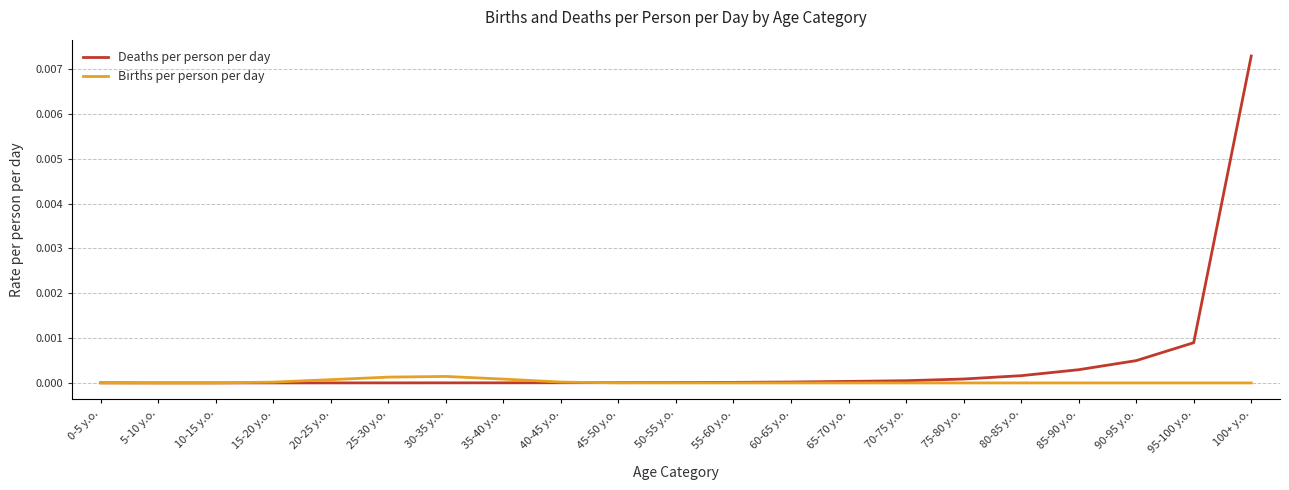

Rank the series by their average value, from highest to lowest.

Deaths per person per day, Births per person per day